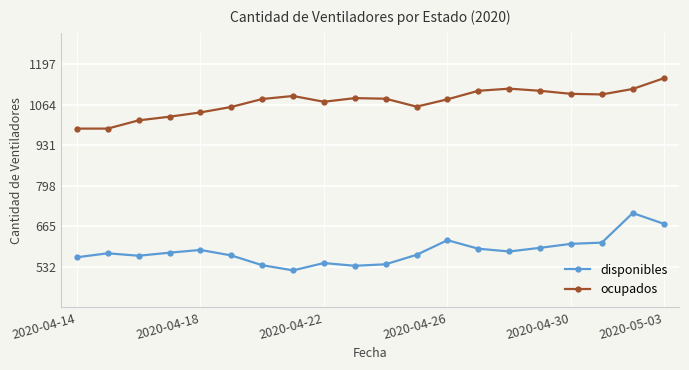

True or false: ocupados and disponibles intersect in this chart.

False